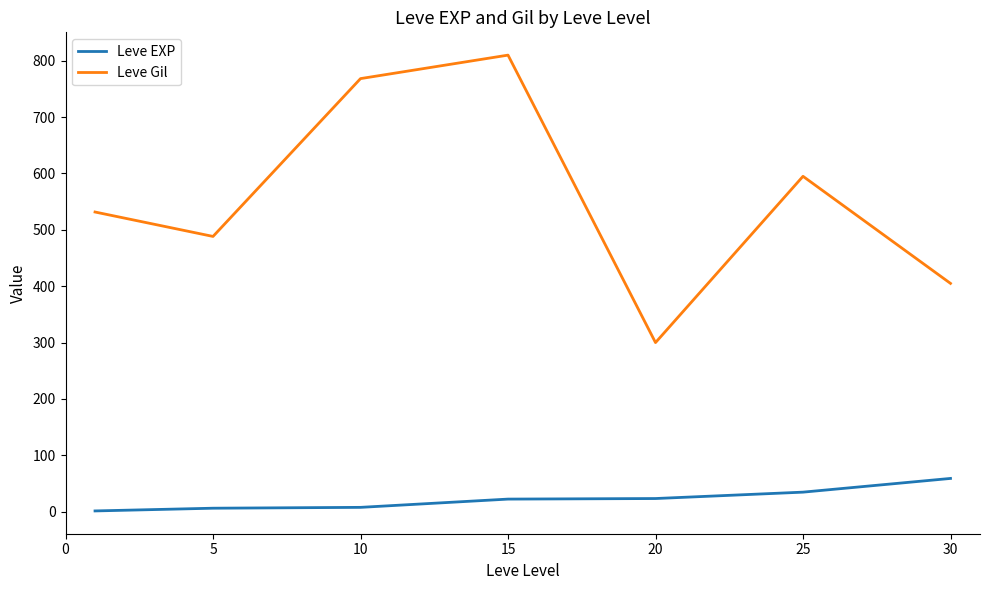

Which series has the widest spread of values?

Leve Gil